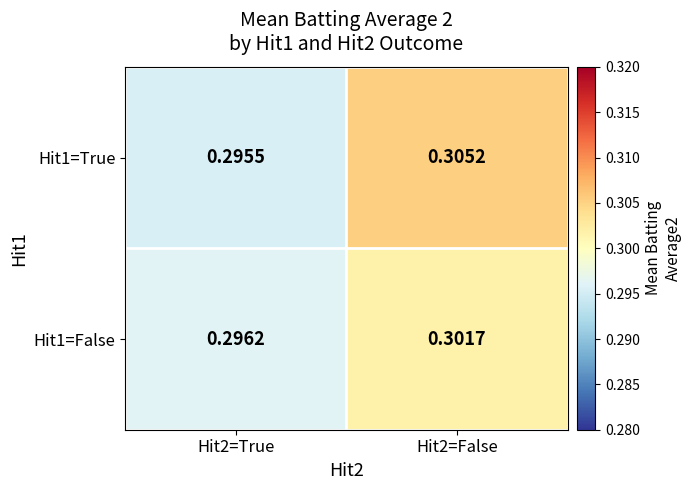

Is the value of Hit1=True at Hit2=False greater than the value of Hit1=False at Hit2=False?

Yes